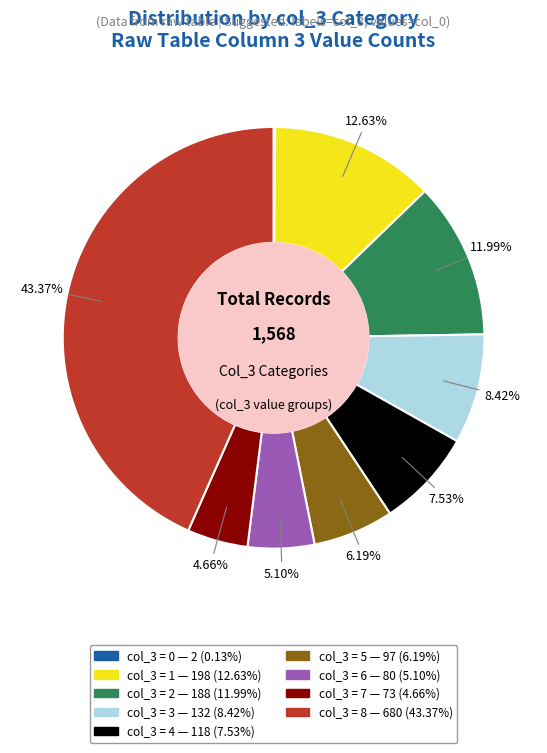

Is there any slice that represents more than half of the pie?

No